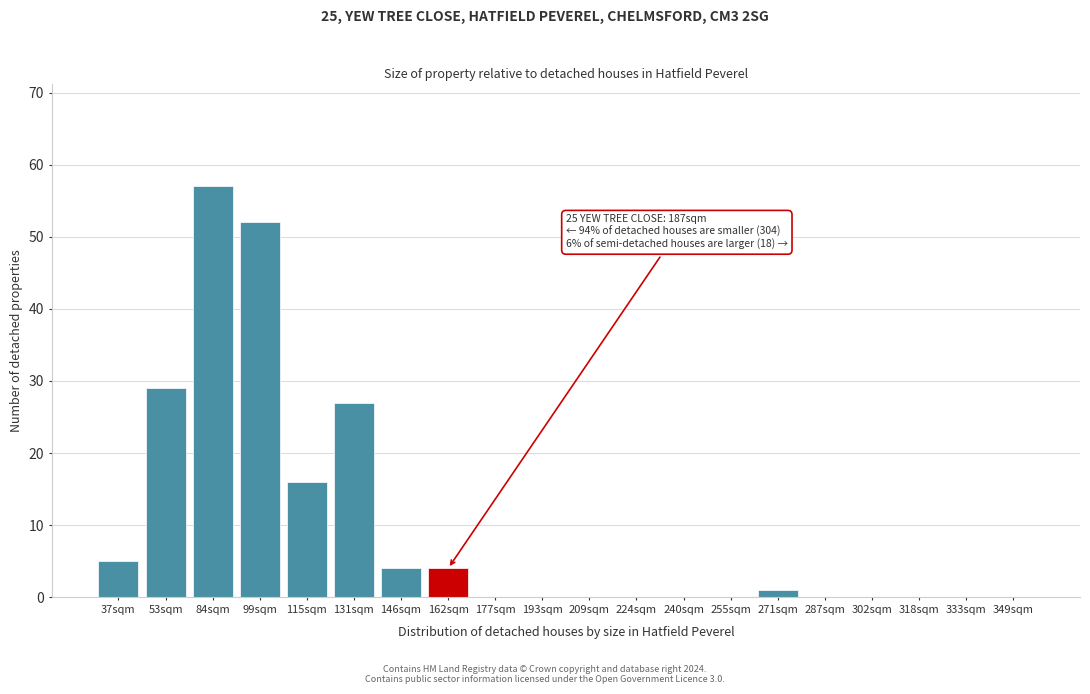

Reading left to right, extract all data points from this chart.

37sqm=5	53sqm=29	84sqm=57	99sqm=52	115sqm=16	131sqm=27	146sqm=4	162sqm=4	177sqm=0	193sqm=0	209sqm=0	224sqm=0	240sqm=0	255sqm=0	271sqm=1	287sqm=0	302sqm=0	318sqm=0	333sqm=0	349sqm=0